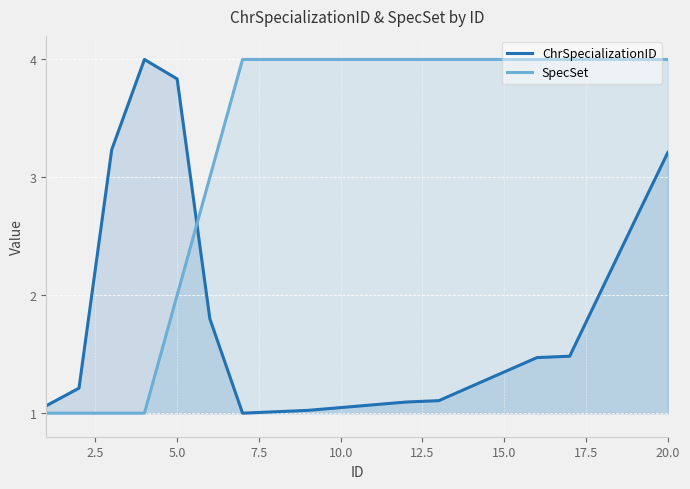

List the series in order of their peak value, highest first.

ChrSpecializationID, SpecSet